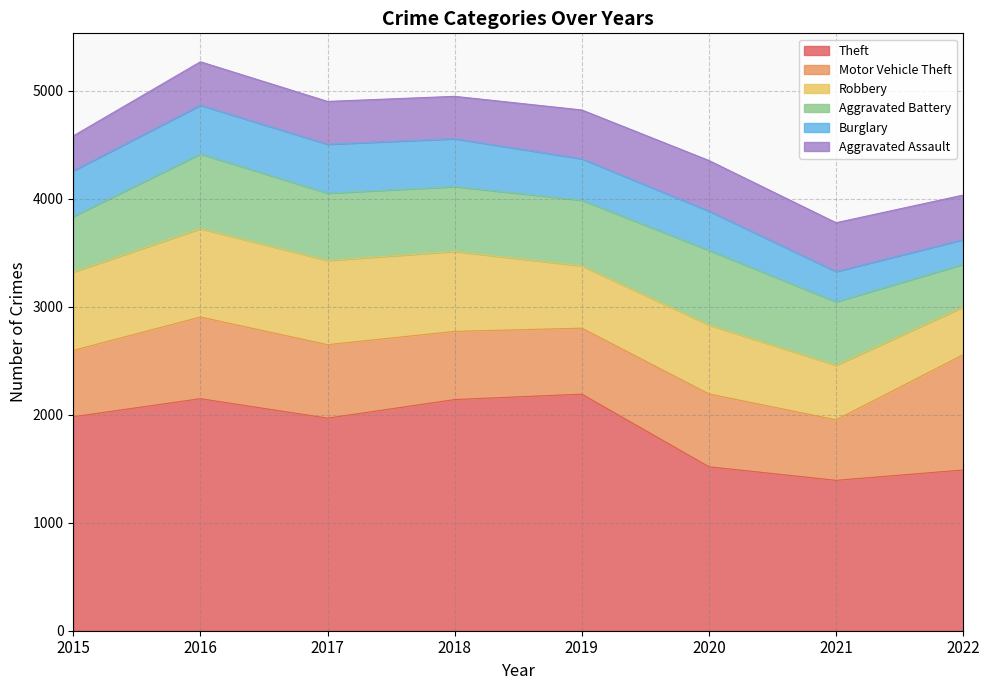

What is the difference between the Burglary values at 2016 and 2021?

171